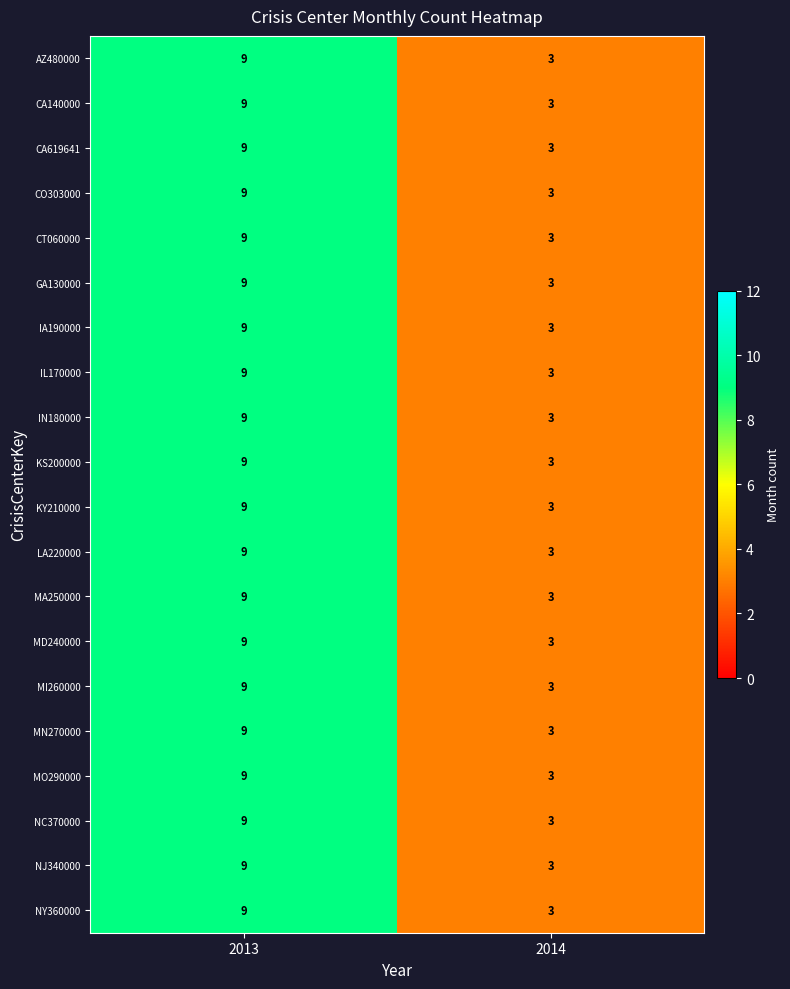

What is the difference between the maximum and minimum values in the KY210000 series?

6